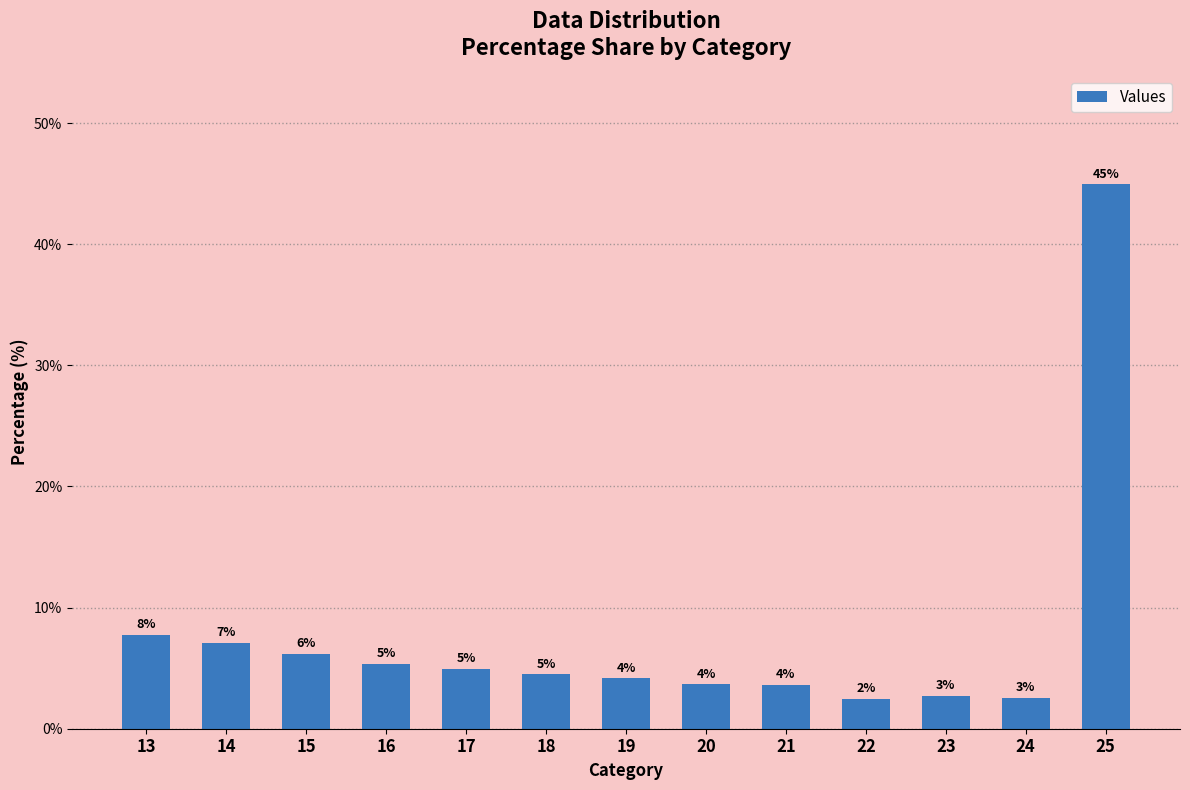

Rank the categories by value from lowest to highest.

22, 24, 23, 21, 20, 19, 18, 17, 16, 15, 14, 13, 25